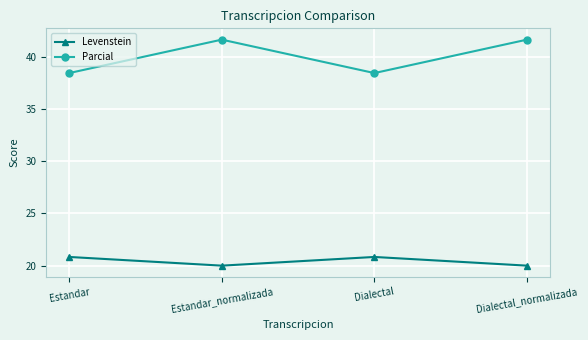

How many series are shown in this chart?

2